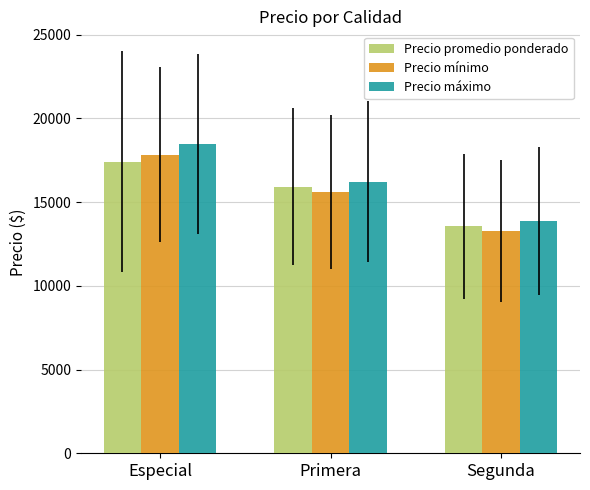

Is it true that Precio mínimo equals 20106.3 at Segunda?

False